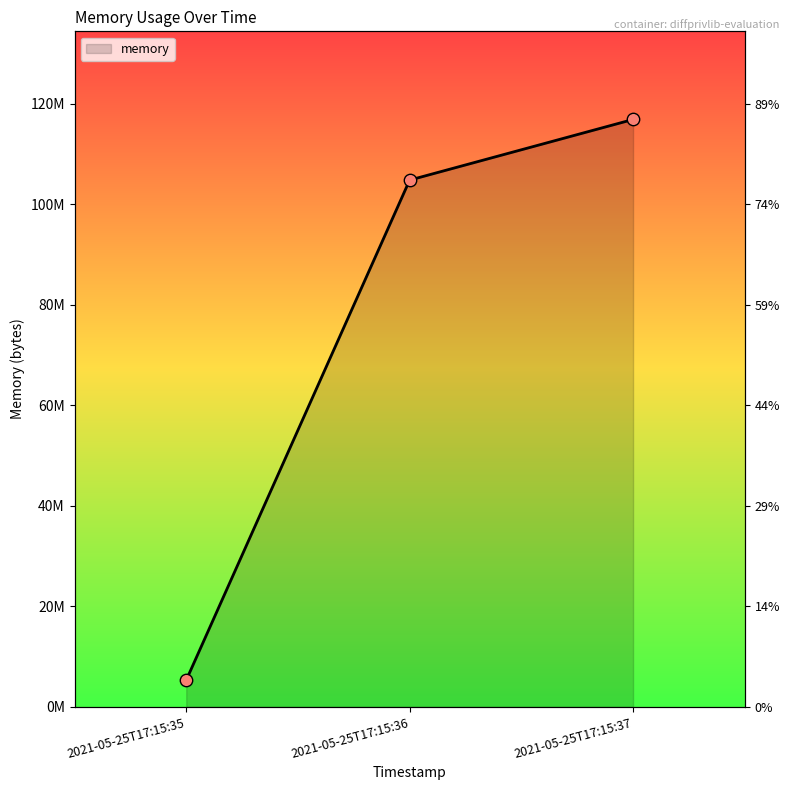

What is the ratio of the value at 2021-05-25T17:15:36 to the value at 2021-05-25T17:15:35?

19.7